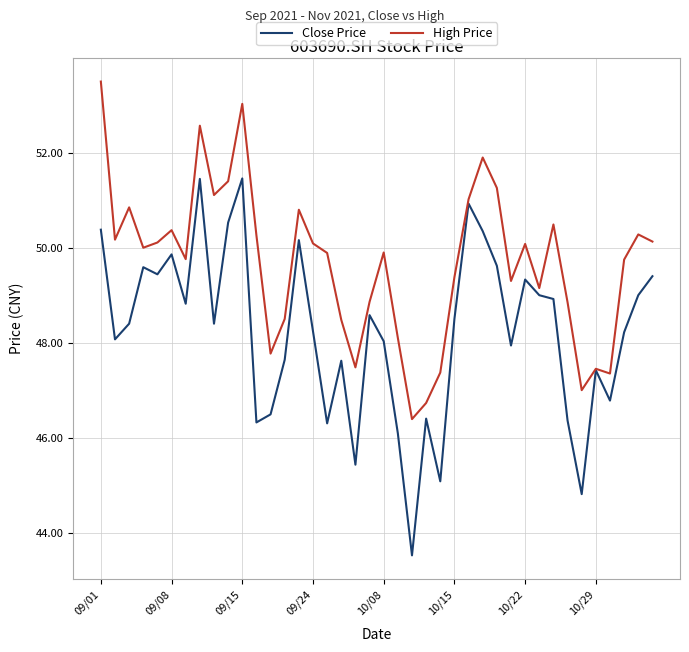

What is the maximum value for High Price?

53.5